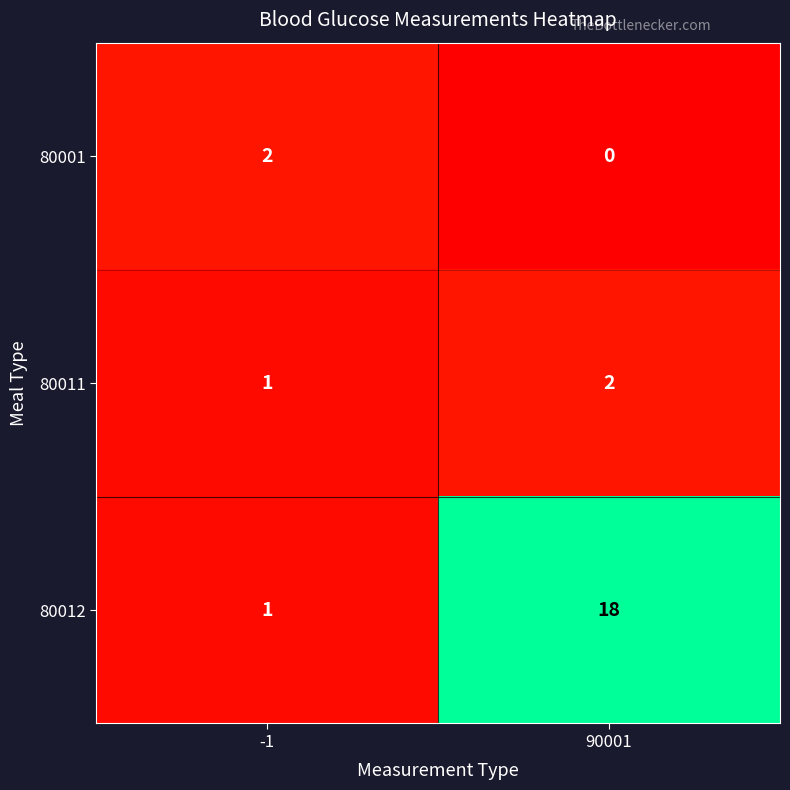

List the labels in order of 80001 value, smallest first.

90001, -1